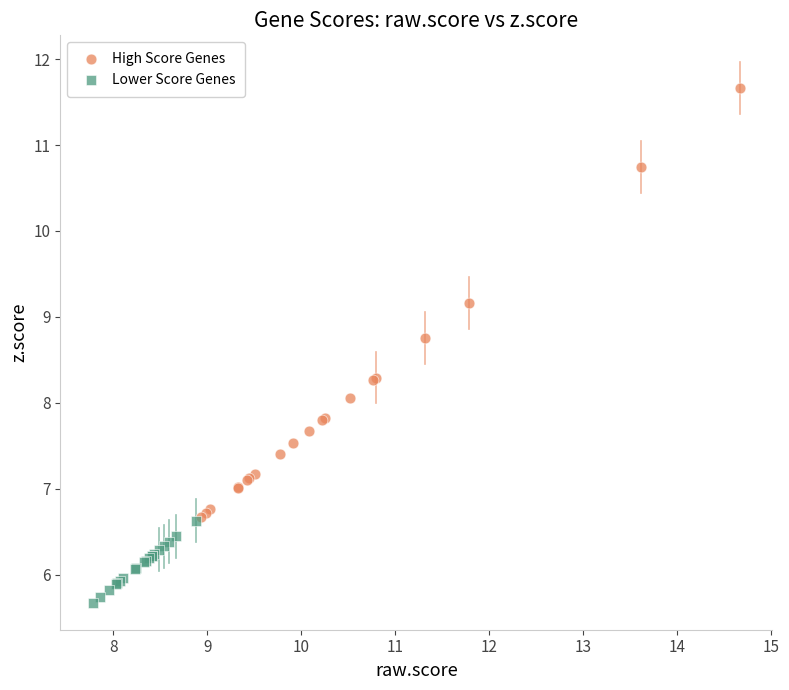

Which series reaches the maximum Y coordinate?

High Score Genes